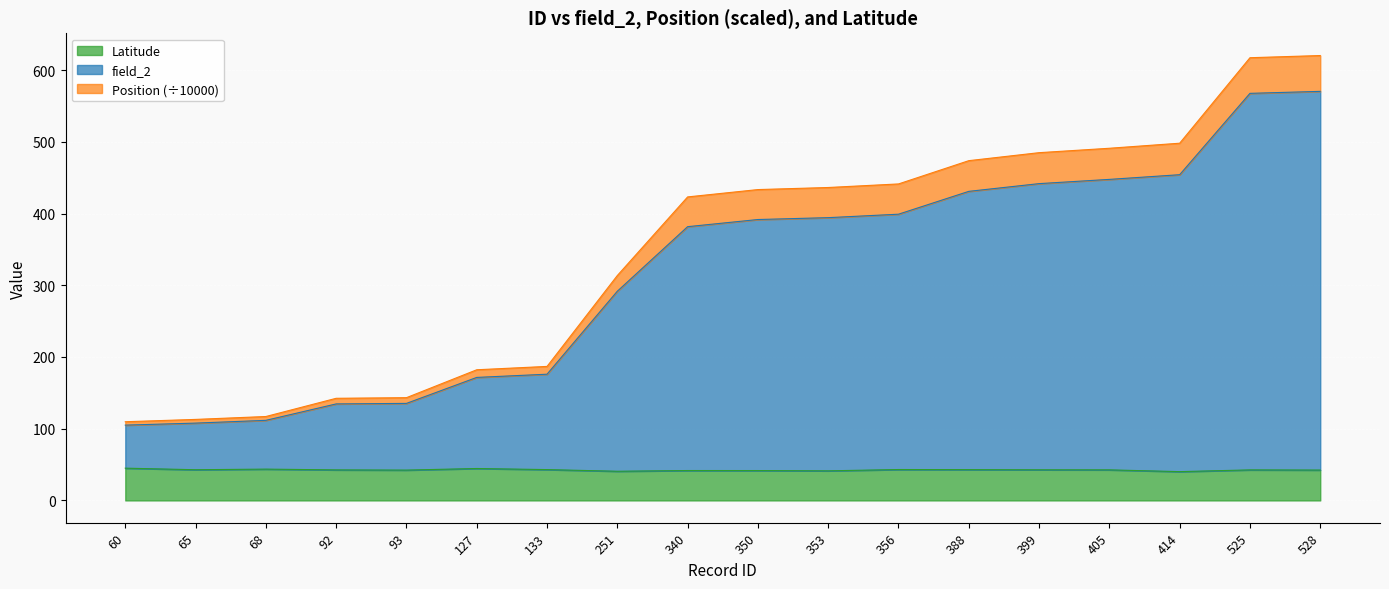

What is the maximum value shown in the chart?

620.3